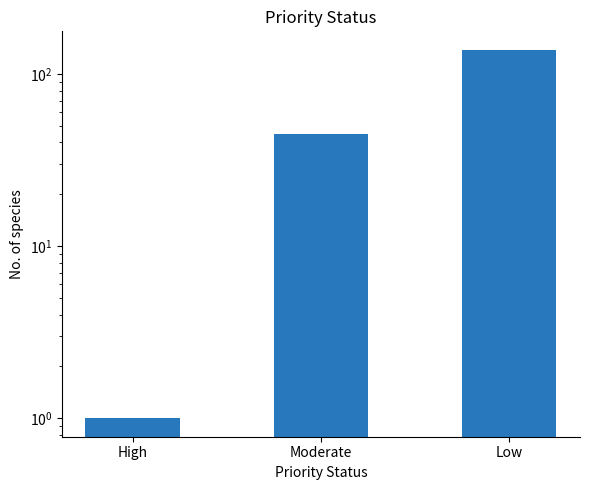

List the labels in order of value, largest first.

Low, Moderate, High